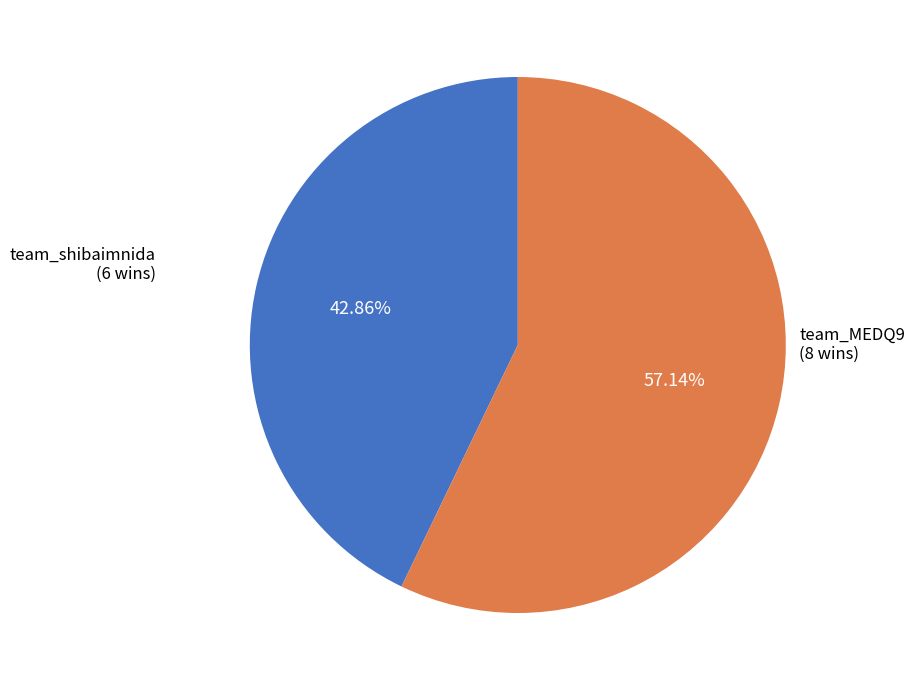

What percentage do team_shibaimnida and team_MEDQ9 together represent?

100.0%